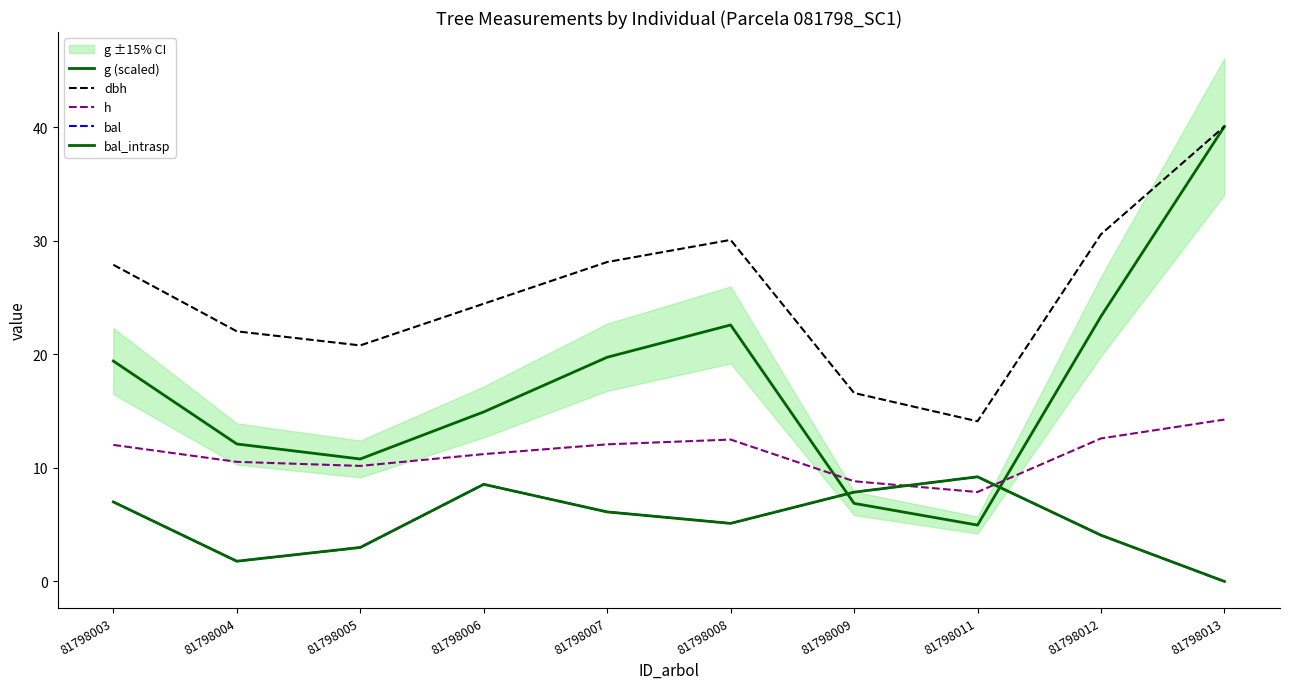

Reading left to right, extract all data points from this chart.

g (scaled): 19.4	12.1	10.8	14.9	19.7	22.6	6.9	5.0	23.3	40.1
dbh: 27.9	22.0	20.8	24.4	28.1	30.1	16.6	14.1	30.6	40.1
h: 12.0	10.5	10.2	11.2	12.1	12.5	8.8	7.9	12.6	14.2
bal: 7.0	1.8	3.0	8.6	6.1	5.1	7.9	9.2	4.1	0.0
bal_intrasp: 7.0	1.8	3.0	8.6	6.1	5.1	7.9	9.2	4.1	0.0